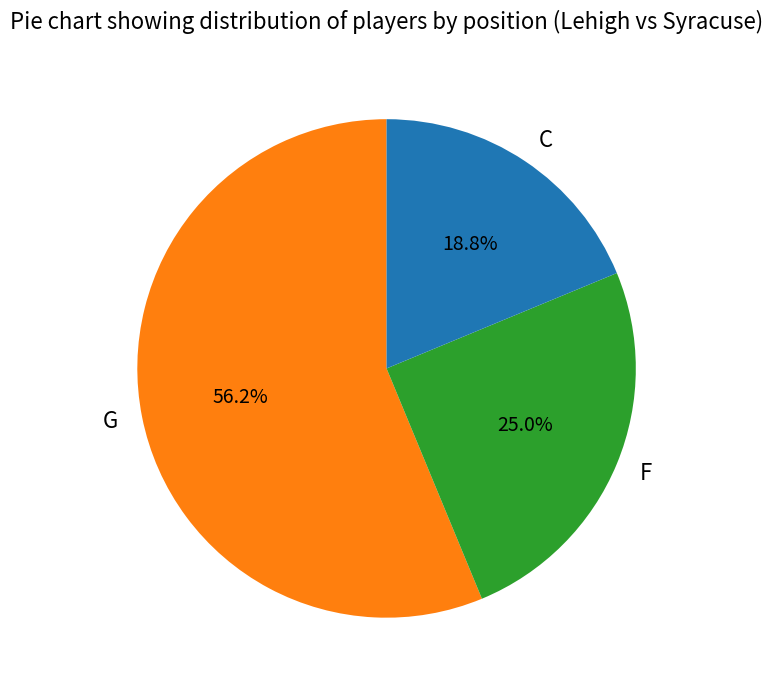

Which category has the smallest portion of the pie?

C